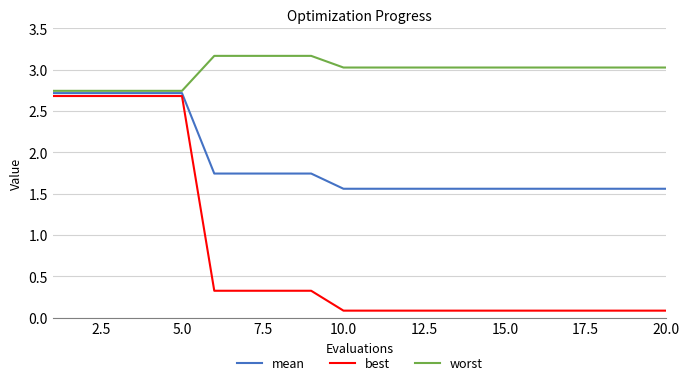

List the series in order of their peak value, highest first.

worst, mean, best